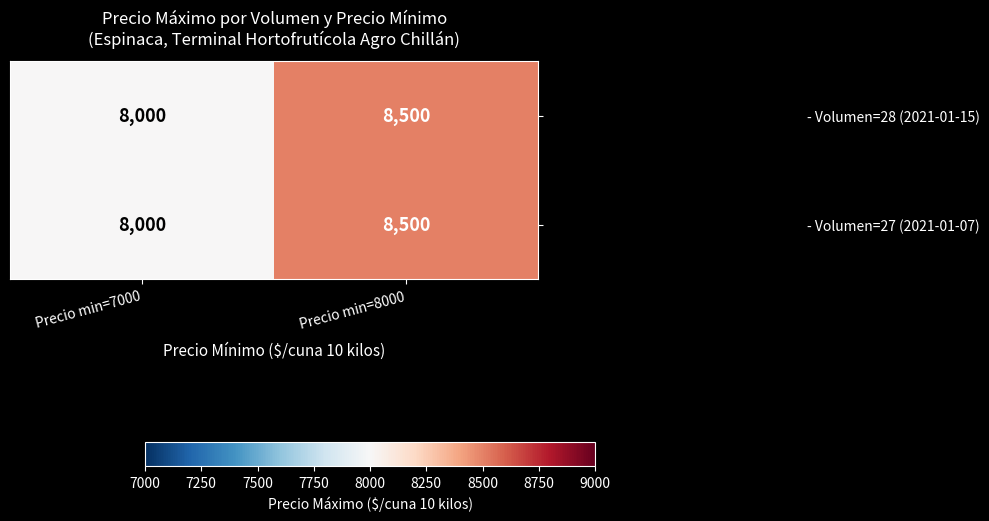

Reading right to left, extract all data points from this chart.

- Volumen=28 (2021-01-15): Precio min=8000=8500	Precio min=7000=8000
- Volumen=27 (2021-01-07): Precio min=8000=8500	Precio min=7000=8000